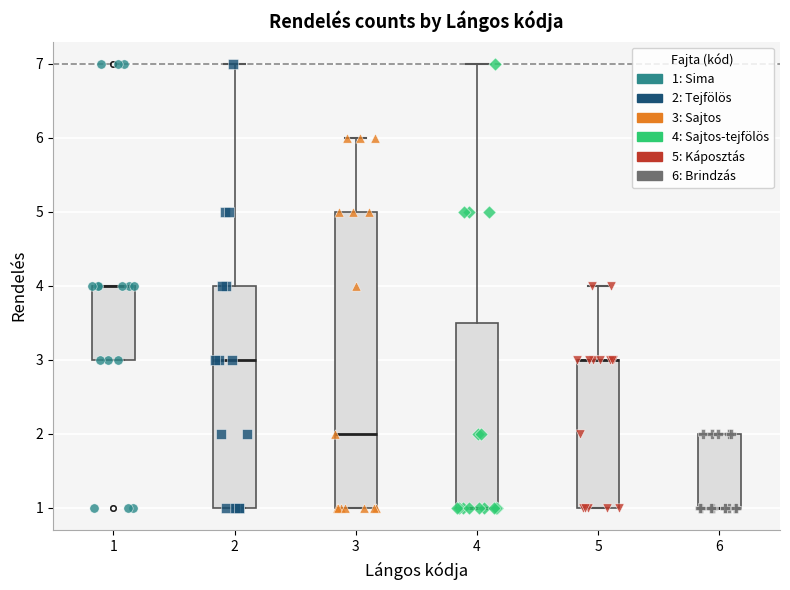

Which box is the tallest, from its lower edge to its upper edge?

3